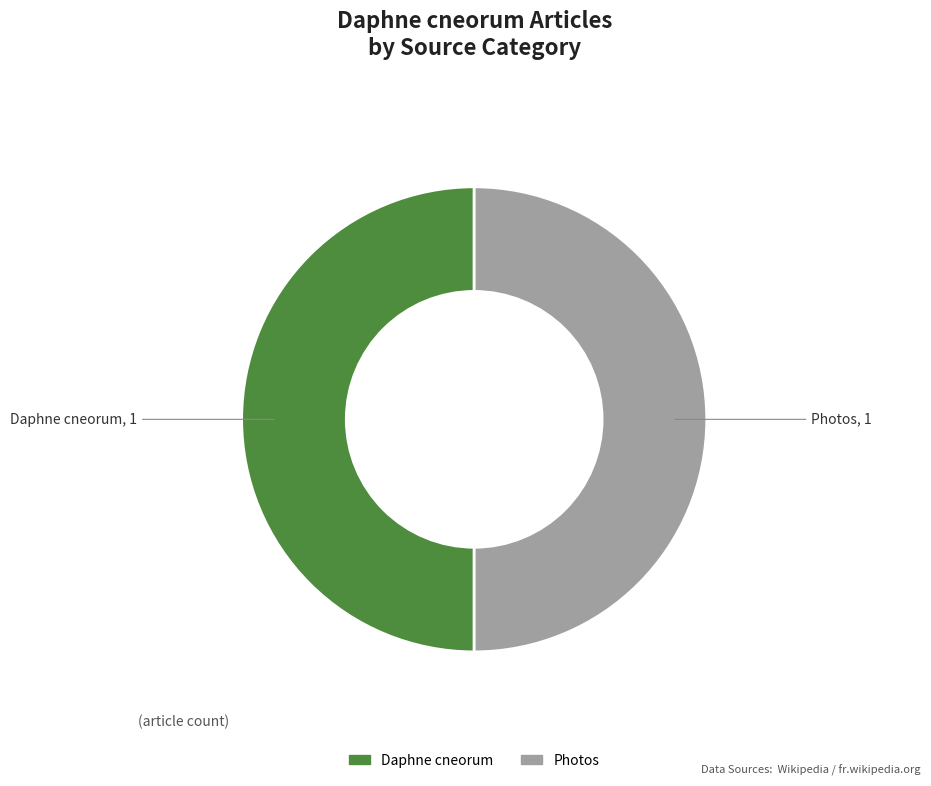

How many segments does this pie chart have?

2